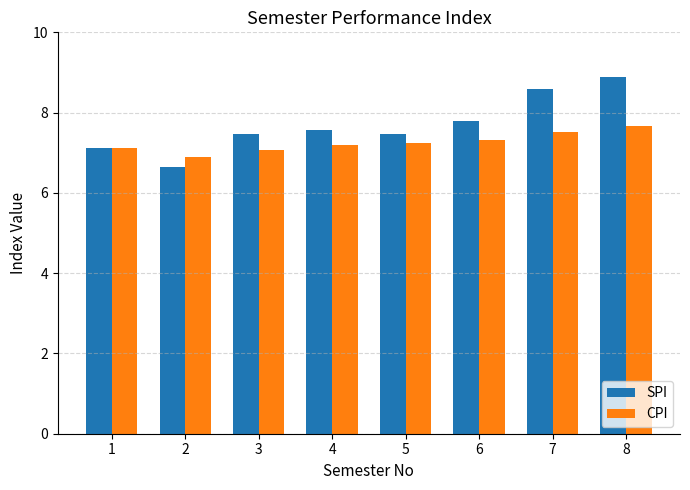

What is the value of the SPI bar at the 3rd from the left?

7.5